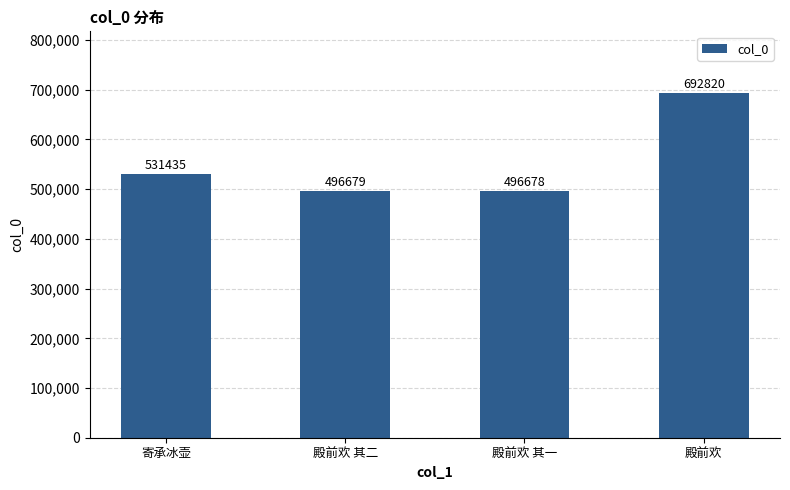

What is the ratio of the value at 殿前欢 to the value at 寄承冰壶?

1.3